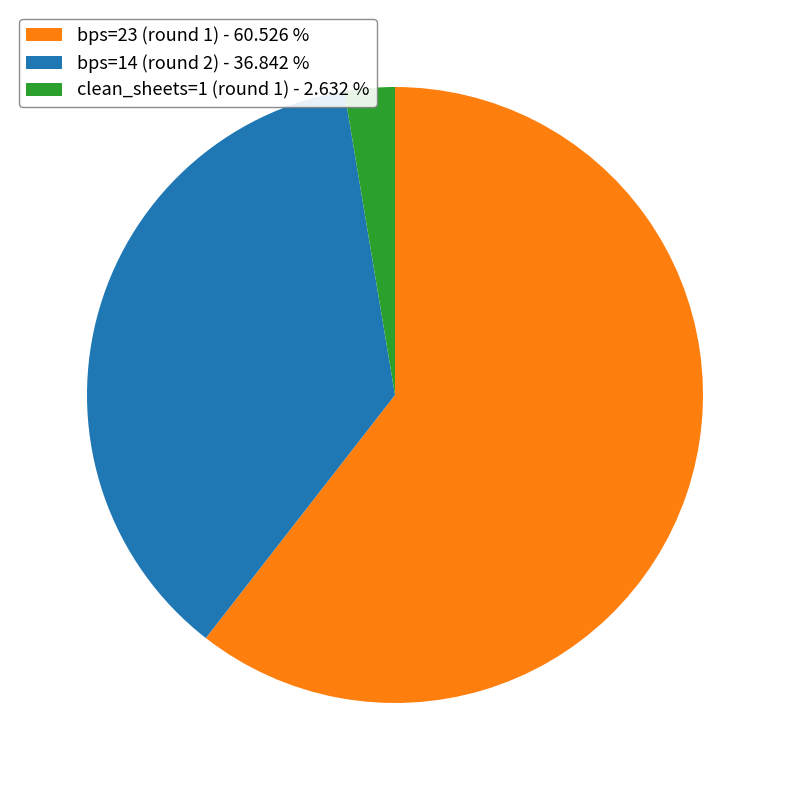

Does clean_sheets=1 (round 1) - 2.632 % account for over 50% of the chart?

No